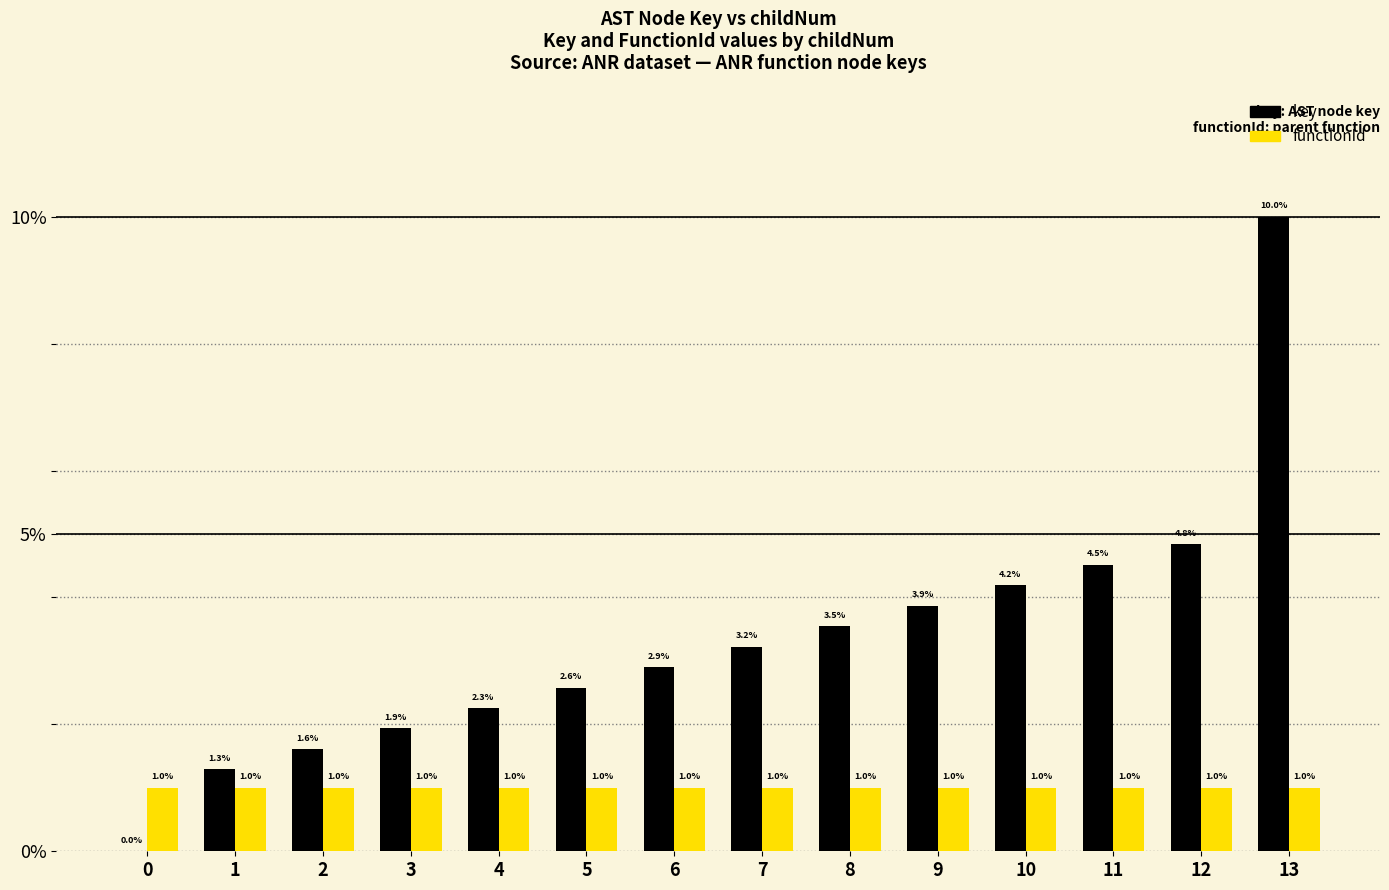

Which series has the largest total across all categories?

key